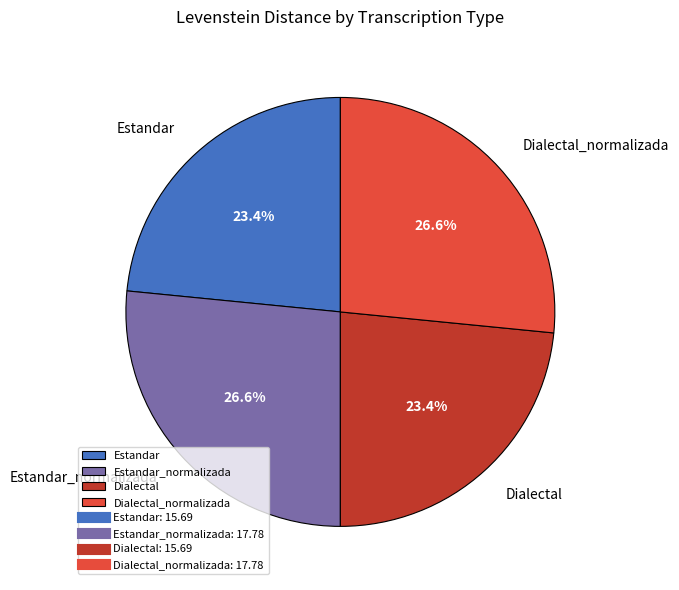

To the nearest percent, what portion does Estandar represent?

23%